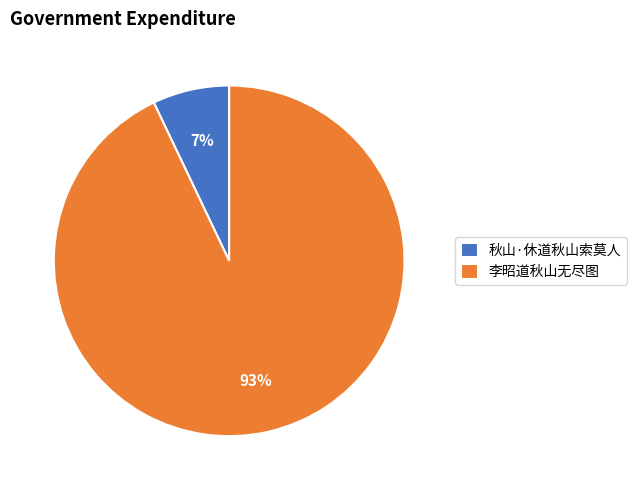

How many segments does this pie chart have?

2